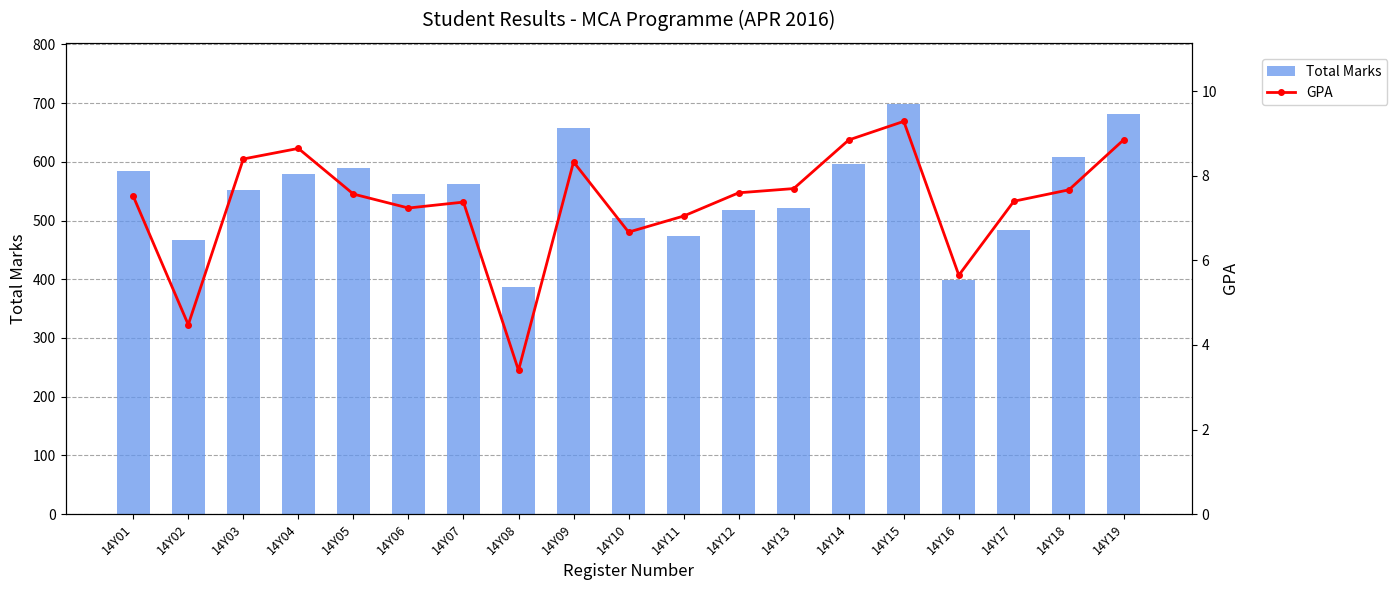

What is the sum of the Total Marks values at 14Y17 and 14Y09?

1141